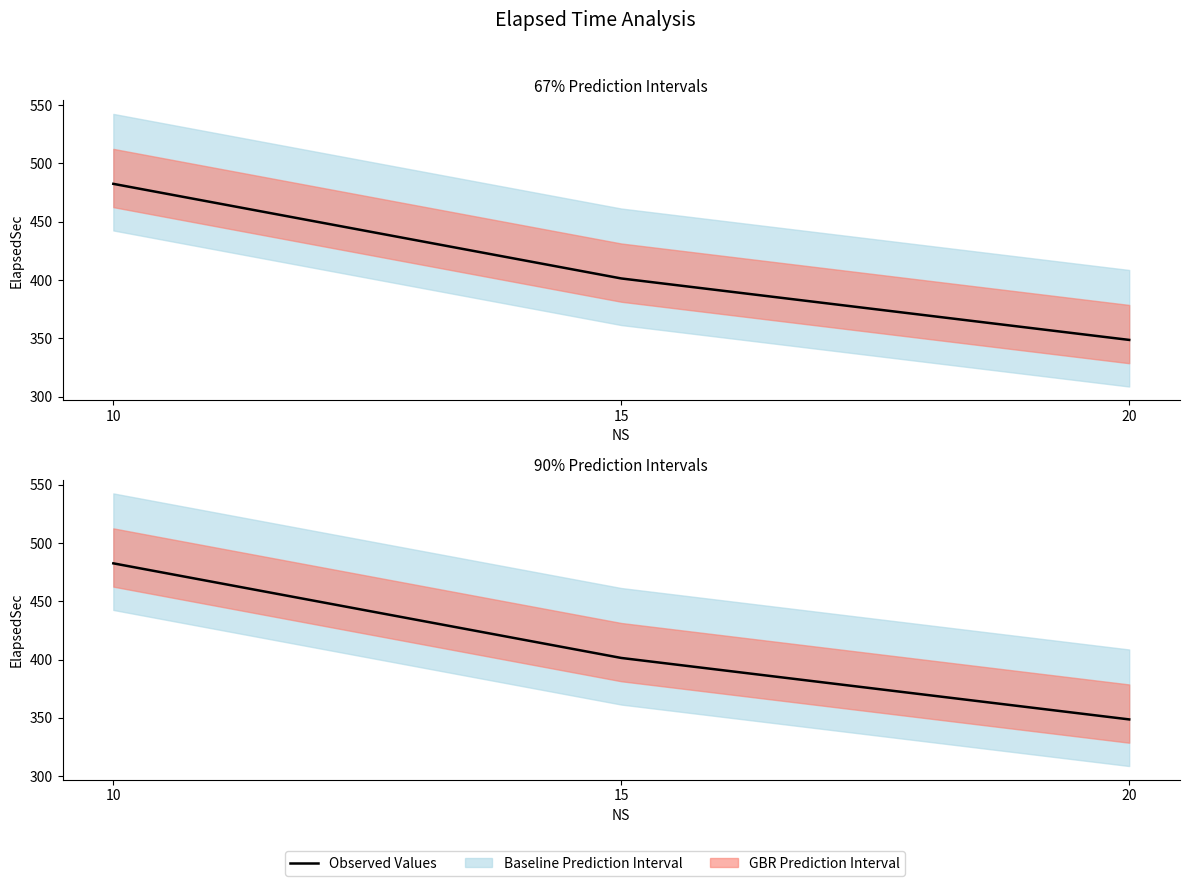

Reading left to right, list all the values displayed in this chart.

10=482.5	15=401.3	20=348.6